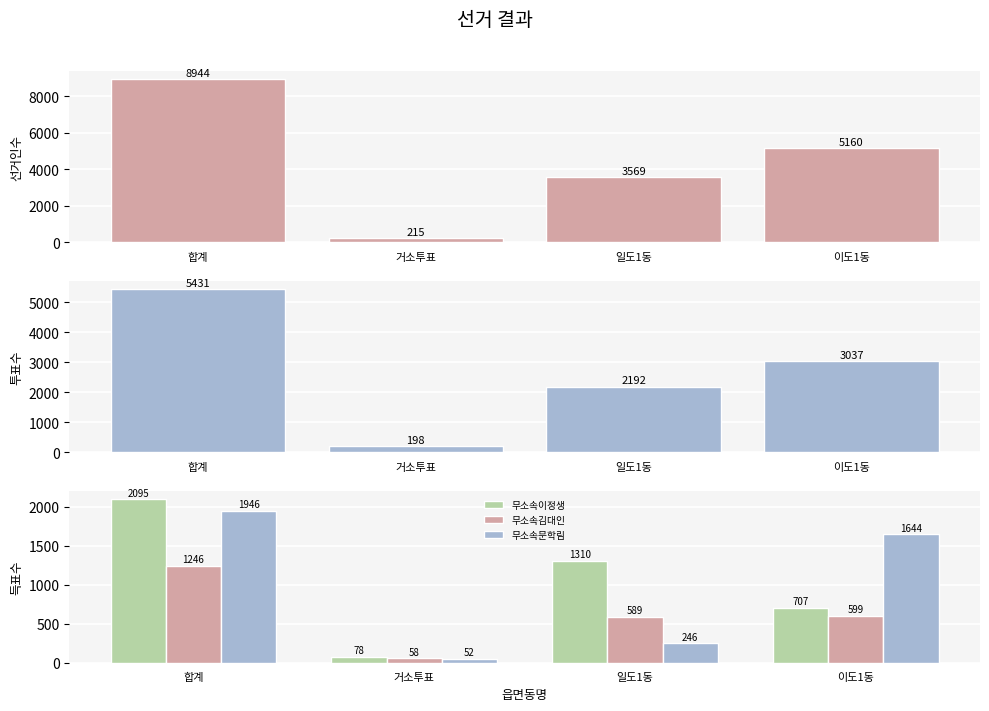

Are the bars horizontal?

No